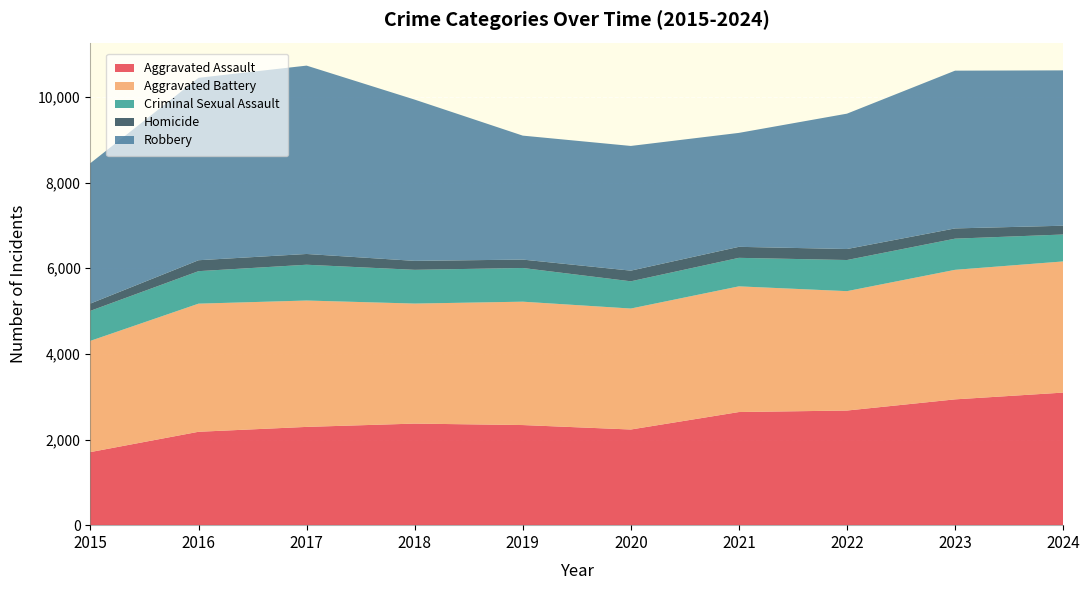

Reading left to right, list all the values displayed in this chart.

Aggravated Assault: 2015=1707	2016=2181	2017=2295	2018=2372	2019=2338	2020=2234	2021=2642	2022=2677	2023=2938	2024=3096
Aggravated Battery: 2015=2598	2016=2992	2017=2951	2018=2803	2019=2881	2020=2825	2021=2935	2022=2788	2023=3025	2024=3063
Criminal Sexual Assault: 2015=701	2016=759	2017=836	2018=788	2019=787	2020=636	2021=666	2022=727	2023=728	2024=629
Homicide: 2015=170	2016=255	2017=251	2018=209	2019=196	2020=249	2021=257	2022=257	2023=239	2024=205
Robbery: 2015=3279	2016=4260	2017=4399	2018=3766	2019=2895	2020=2912	2021=2661	2022=3161	2023=3684	2024=3628